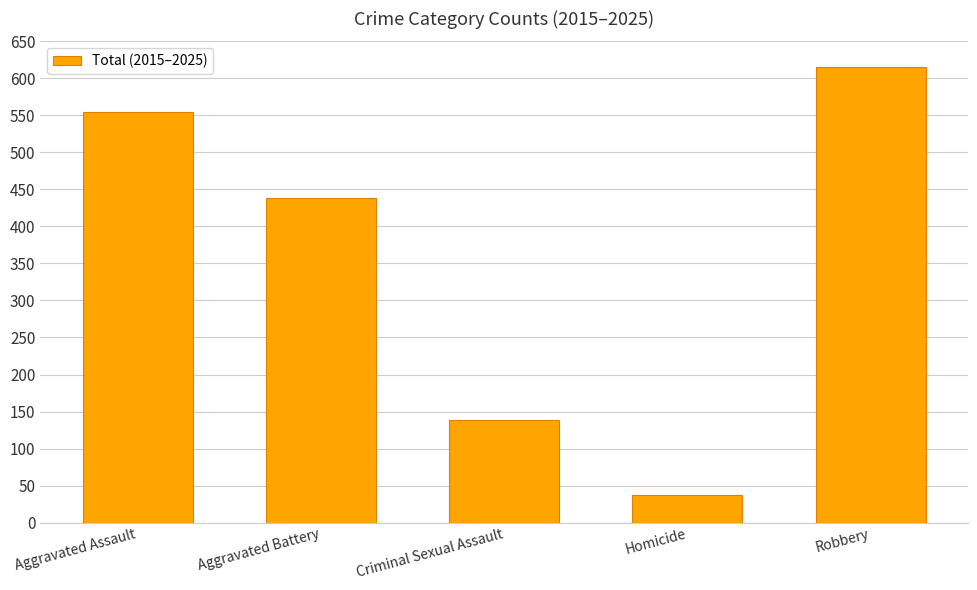

What is the value of the 4th bar from the left?

37